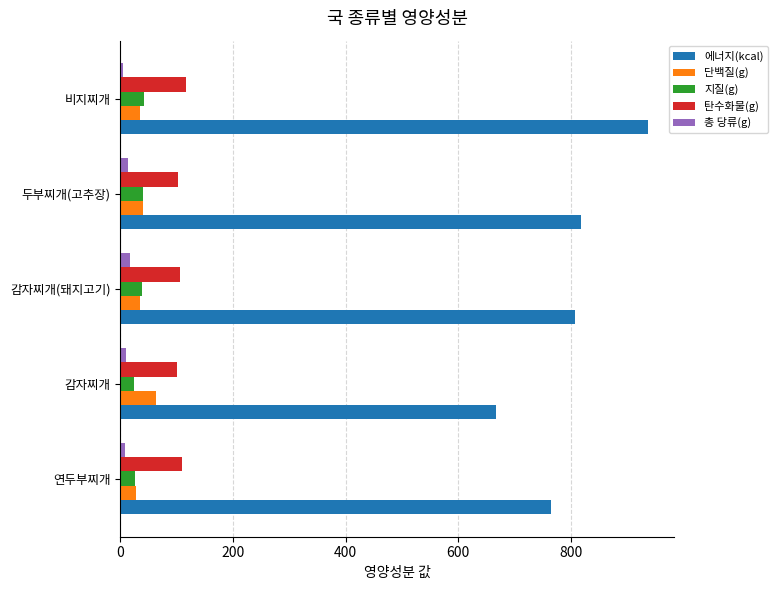

What is the difference between the maximum and minimum values in the 에너지(kcal) series?

268.5